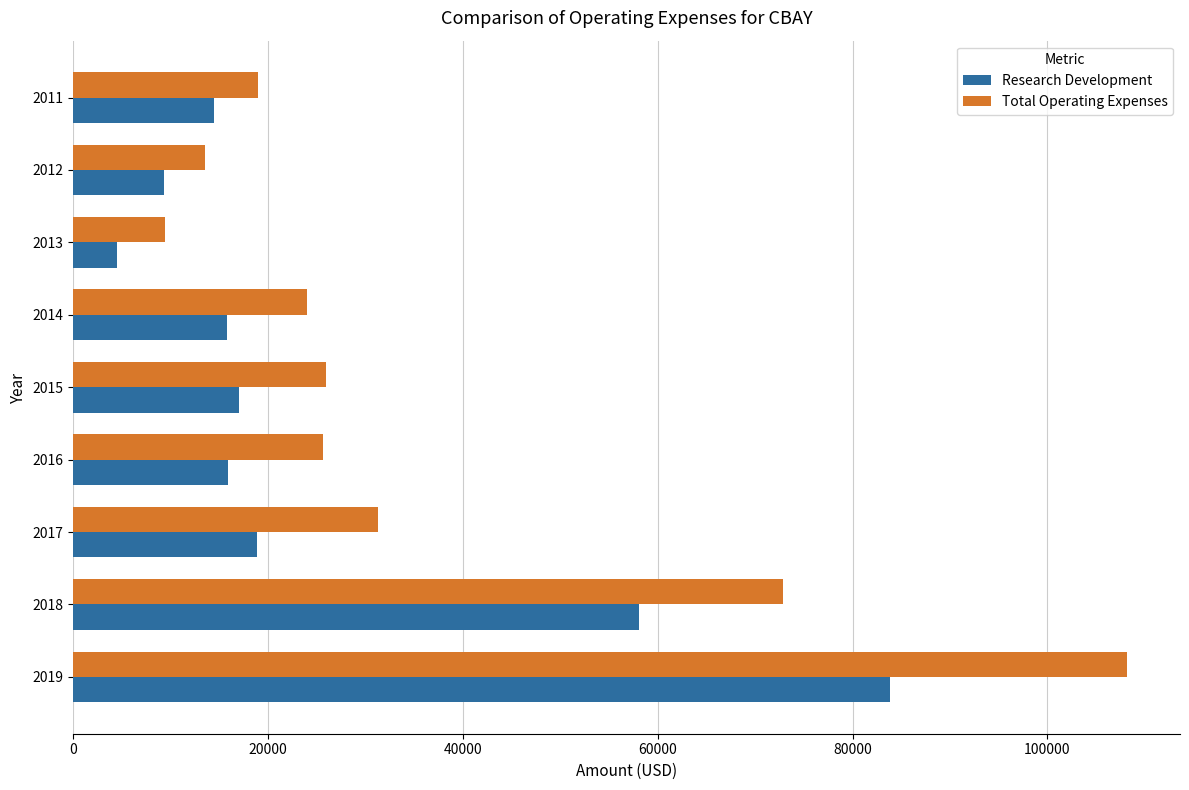

What are all the series names shown in the legend?

Research Development, Total Operating Expenses